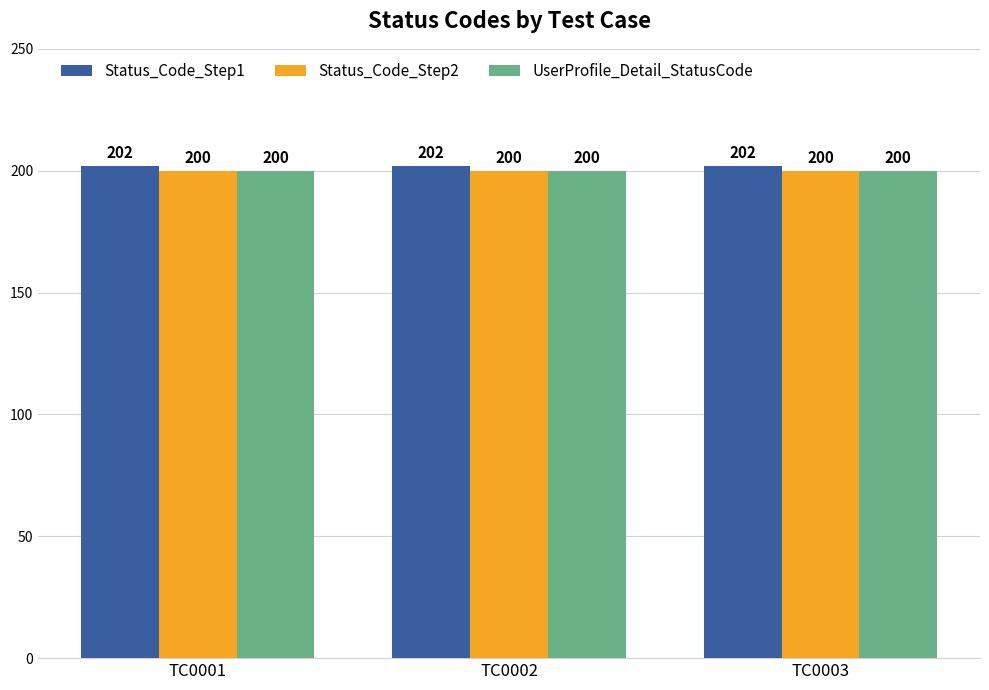

What is the lowest value of the Status_Code_Step2 series?

200